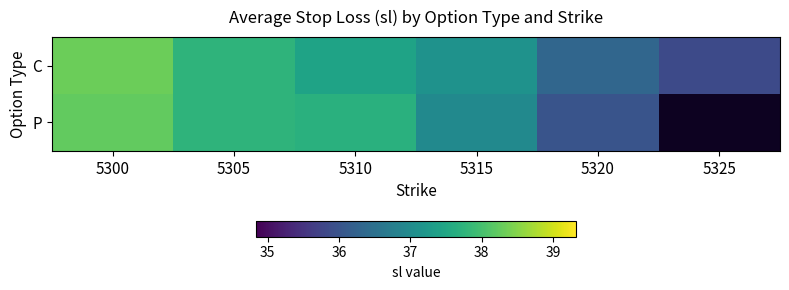

Which series changed the most between 5315 and 5320?

P